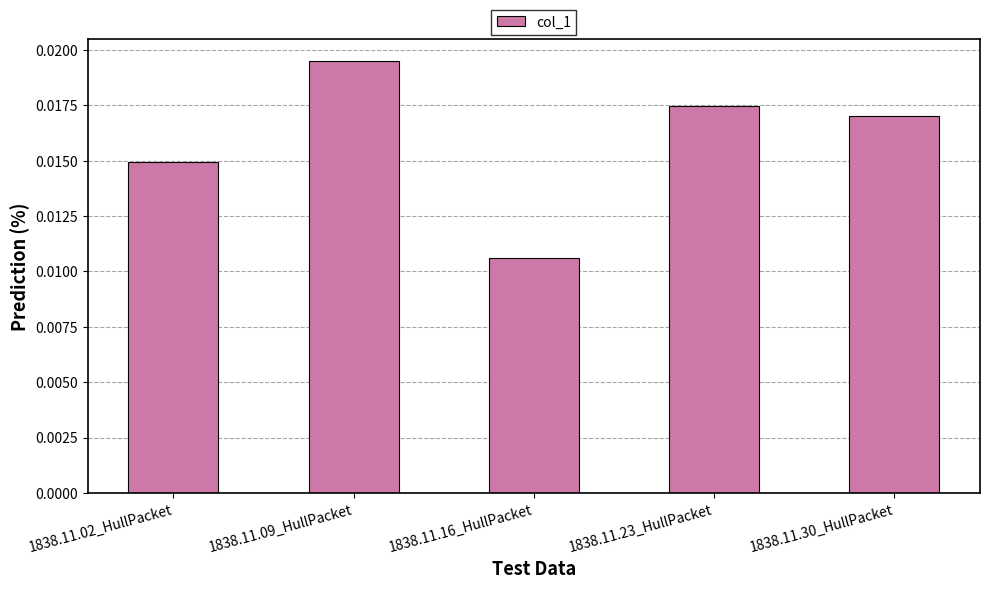

At which category does the chart reach its peak across all series?

1838.11.09_HullPacket